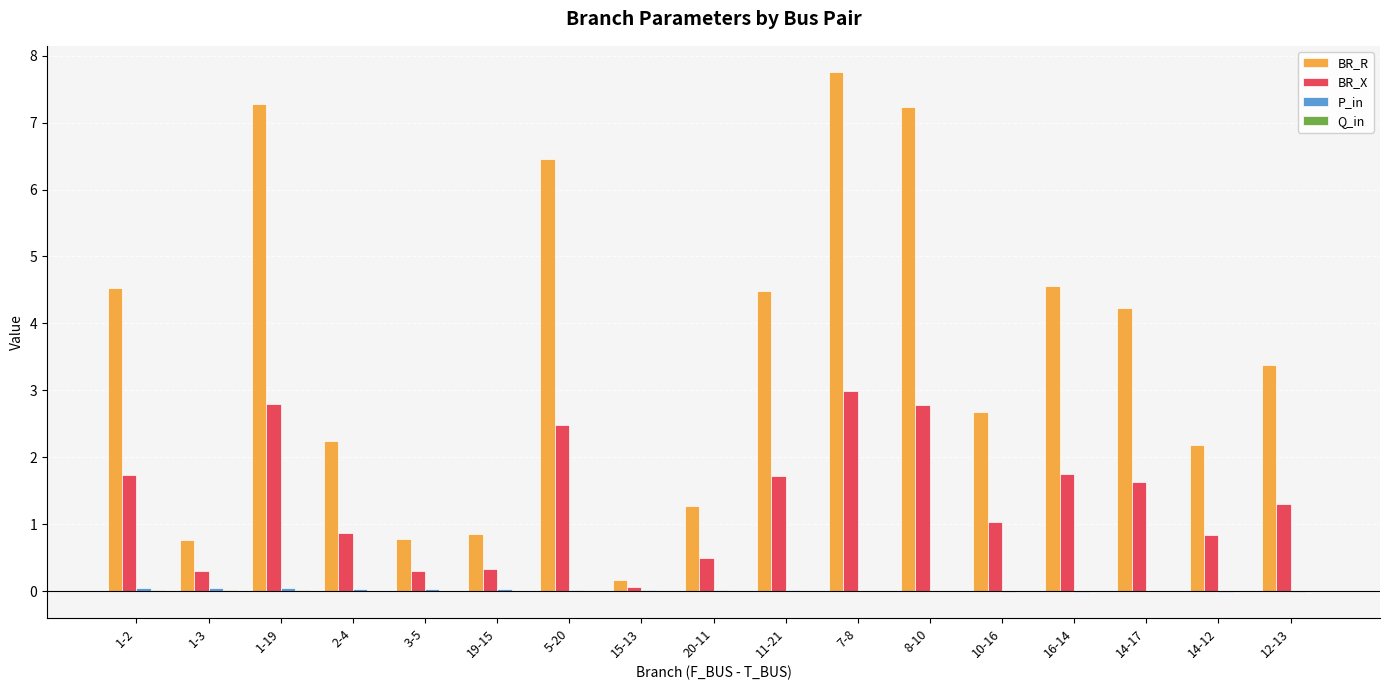

Are the bars horizontal?

No